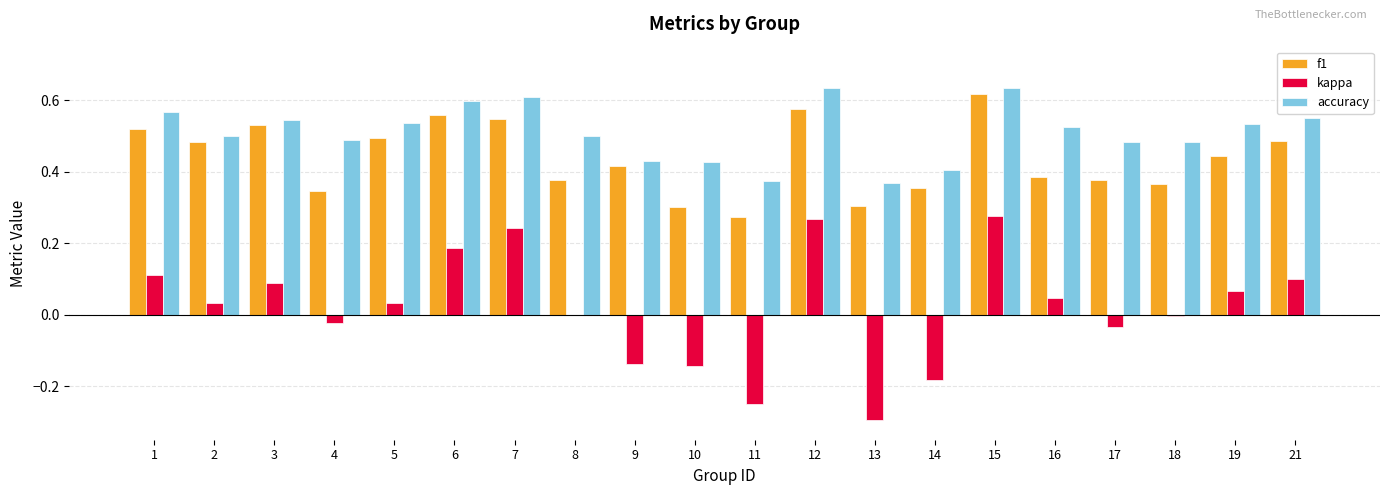

Which series changed the most between 9 and 19?

kappa